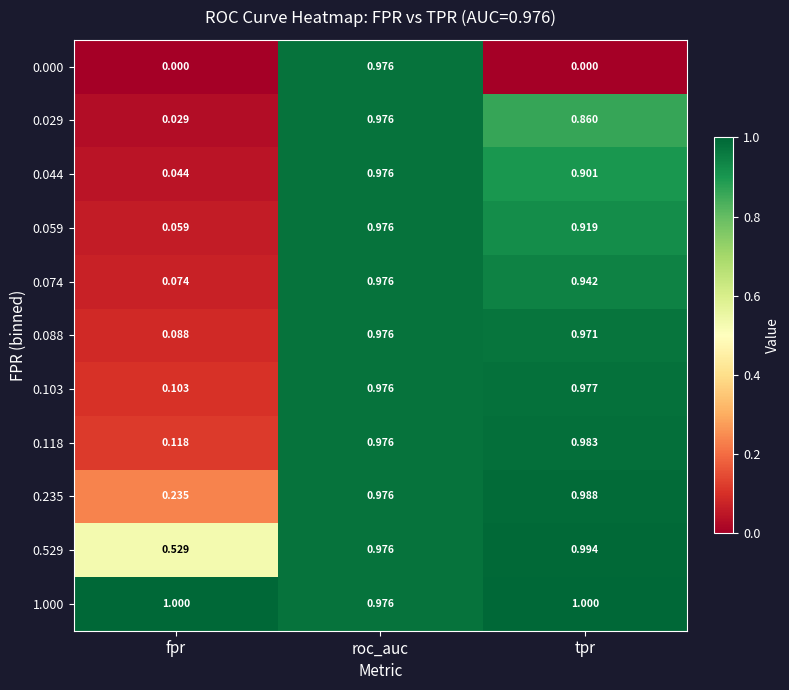

Which series changed the most between fpr and roc_auc?

0.000